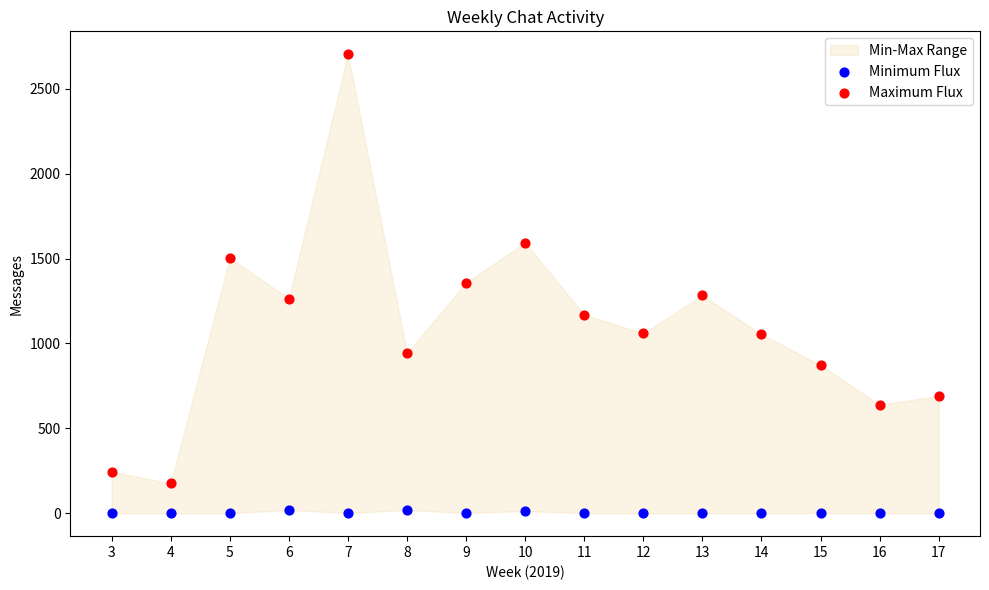

Across all data points, what is the range of Y values (max minus min)?

2704